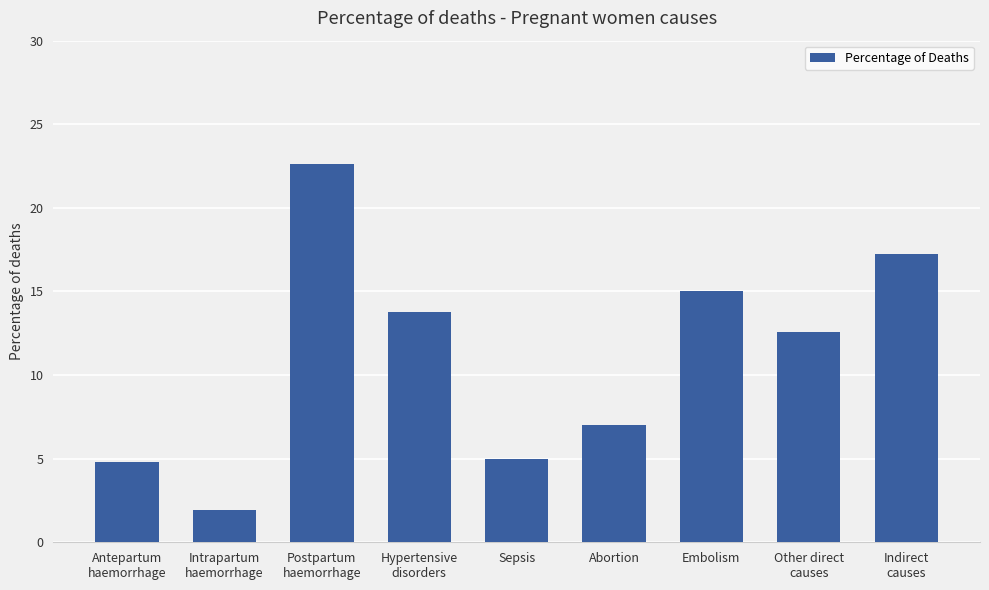

What is the sum of all values?

1.0